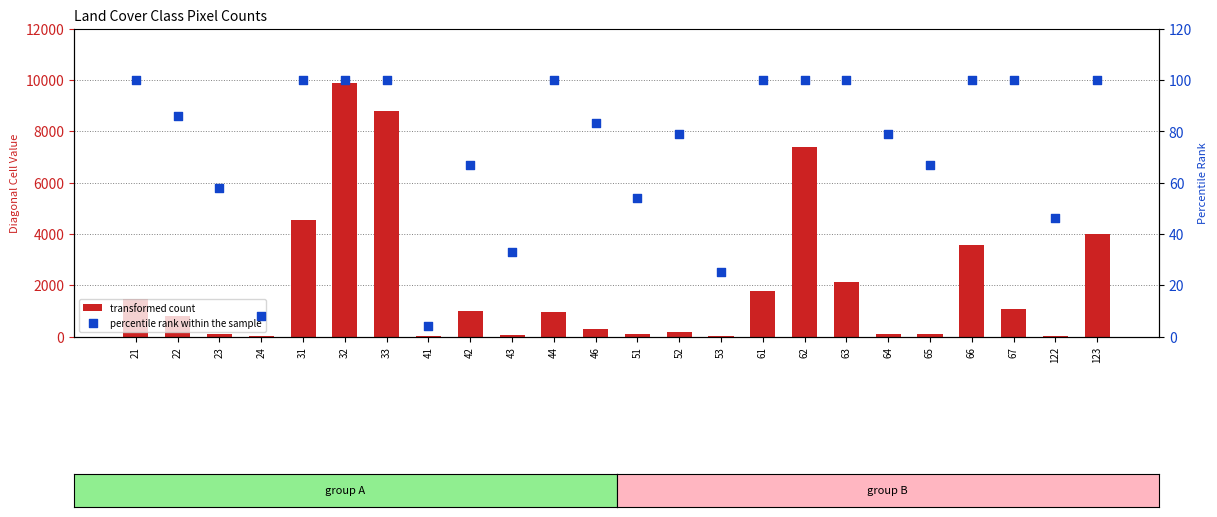

What are all the series names shown in the legend?

transformed count, percentile rank within the sample